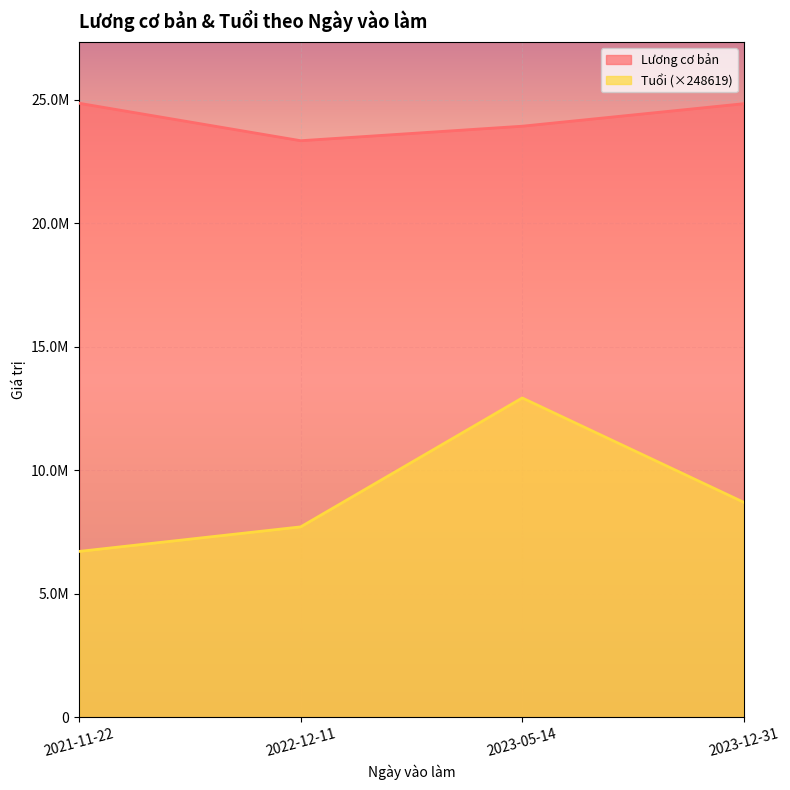

True or false: Lương cơ bản has more than 0 points higher than both neighbors.

False